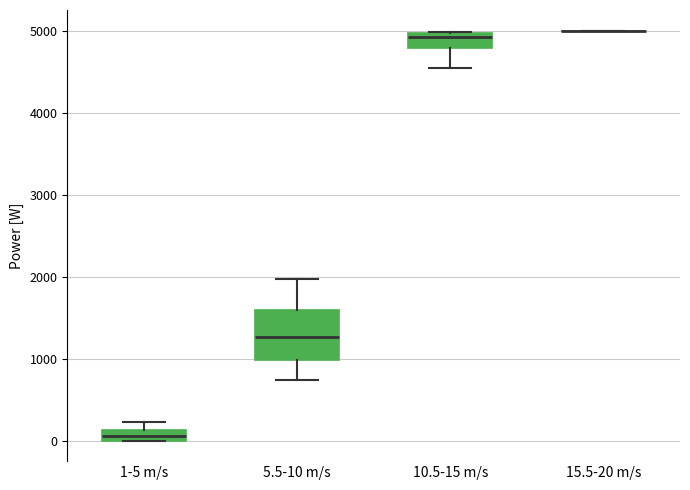

Where is the lower edge of the box for 5.5-10 m/s on the y-axis? The values are not printed on the chart, so give them approximately, as read against the axis.

1000